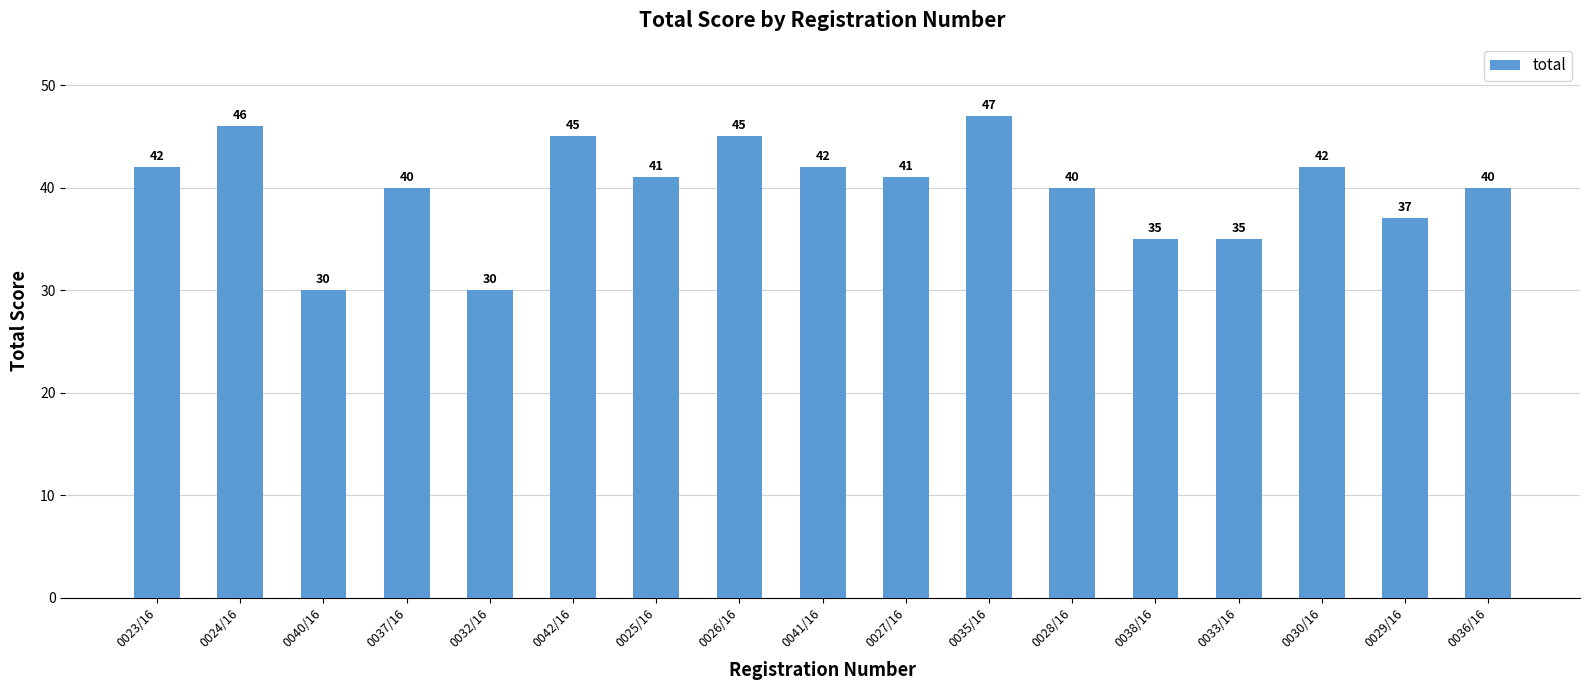

What is the label of the 11th bar from the right?

0025/16